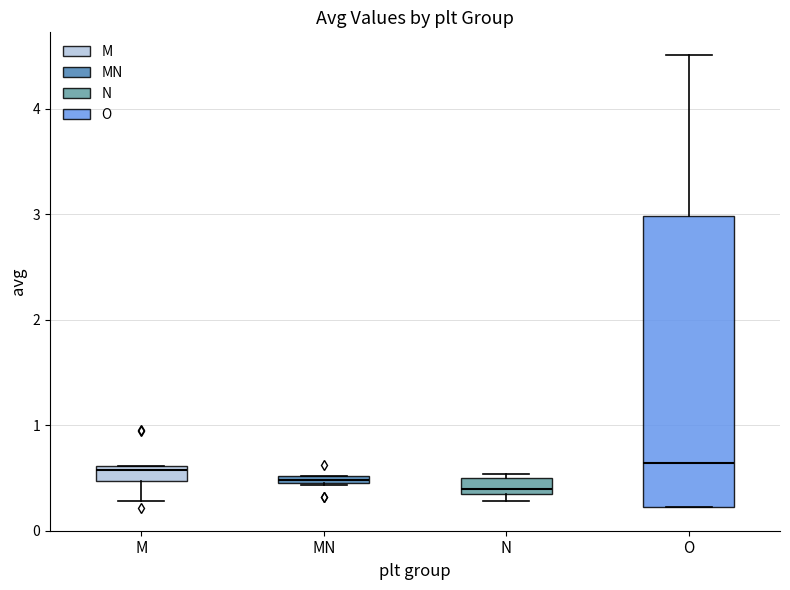

Where is the upper edge of the box for MN on the y-axis? The values are not printed on the chart, so give them approximately, as read against the axis.

0.5